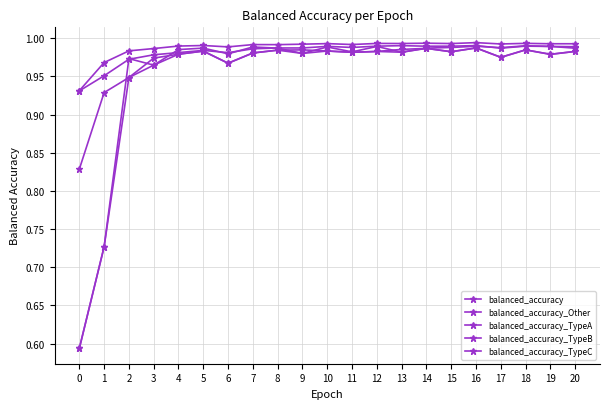

True or false: balanced_accuracy_TypeA and balanced_accuracy_Other intersect in this chart.

False